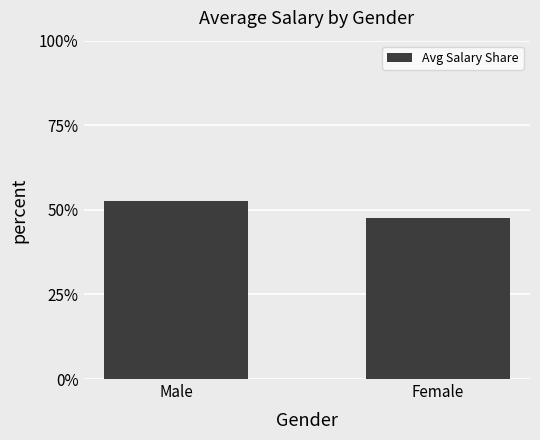

The chart shows a value of 52.5 at Male. True or false?

True